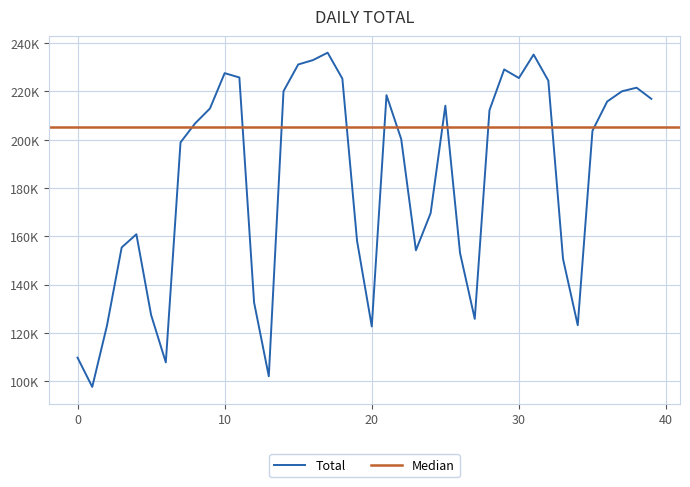

How many data points does each series have?

40